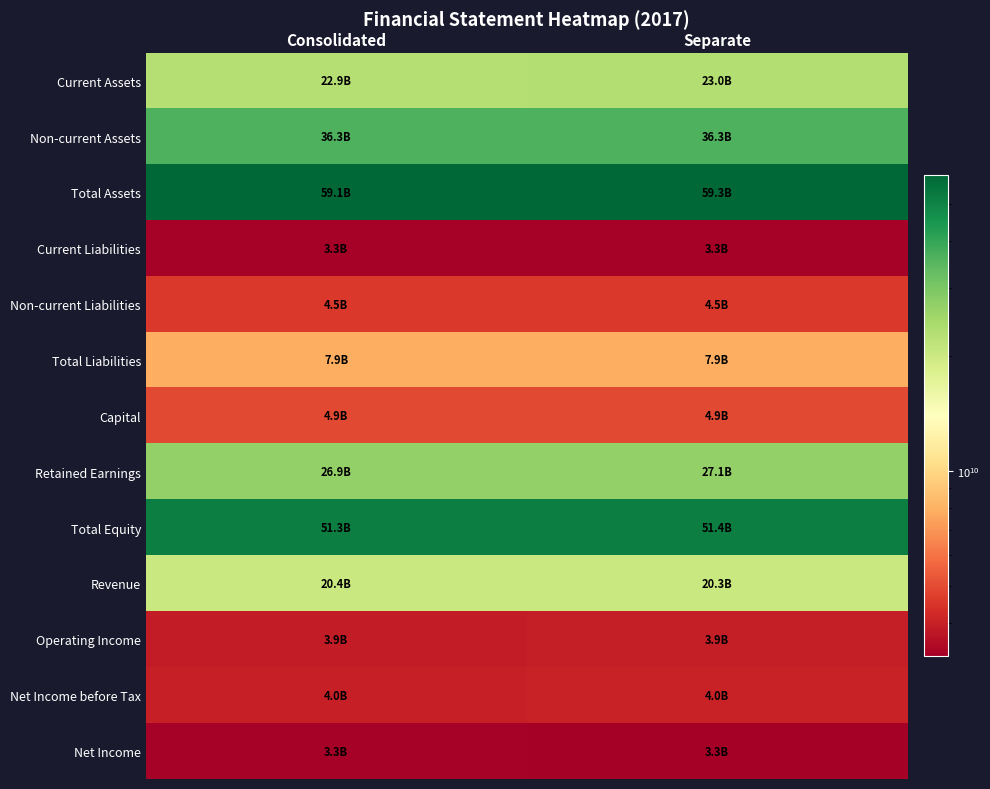

Reading left to right, what are all the values shown in this chart?

Current Assets: Consolidated=22867669169	Separate=22998202965
Non-current Assets: Consolidated=36271249814	Separate=36297893026
Total Assets: Consolidated=59138918983	Separate=59296095991
Current Liabilities: Consolidated=3326102385	Separate=3316508194
Non-current Liabilities: Consolidated=4549609666	Separate=4549609666
Total Liabilities: Consolidated=7875712051	Separate=7866117860
Capital: Consolidated=4942828000	Separate=4942828000
Retained Earnings: Consolidated=26877978549	Separate=27134693489
Total Equity: Consolidated=51263206932	Separate=51429978131
Revenue: Consolidated=20369537495	Separate=20324881494
Operating Income: Consolidated=3879071490	Separate=3938403309
Net Income before Tax: Consolidated=3961310042	Separate=4005927132
Net Income: Consolidated=3328379211	Separate=3263758106